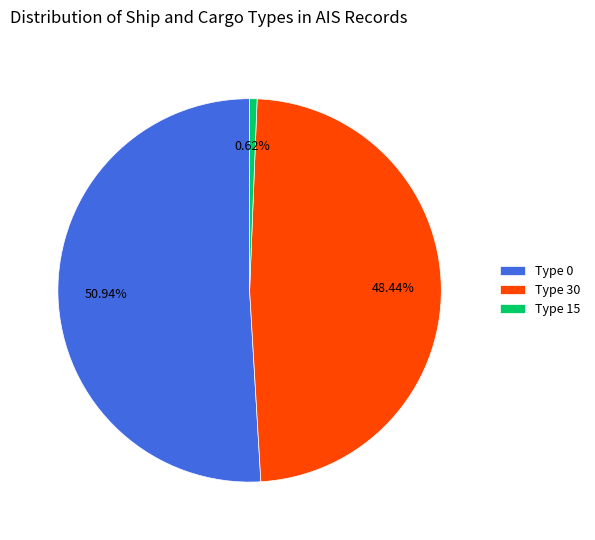

Is the sum of Type 0 and Type 15 greater than half?

Yes